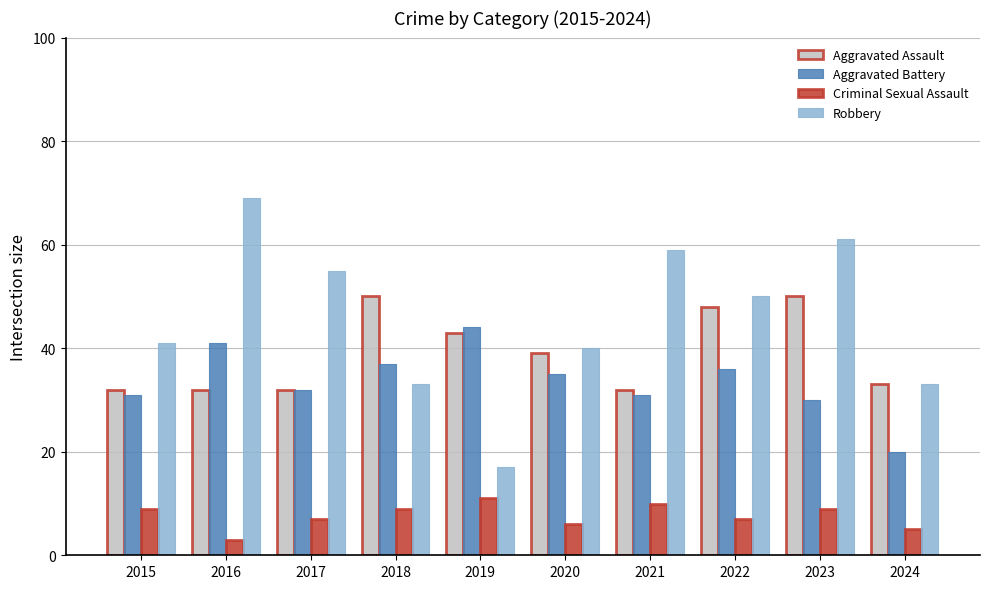

What is the minimum value shown in the chart?

3